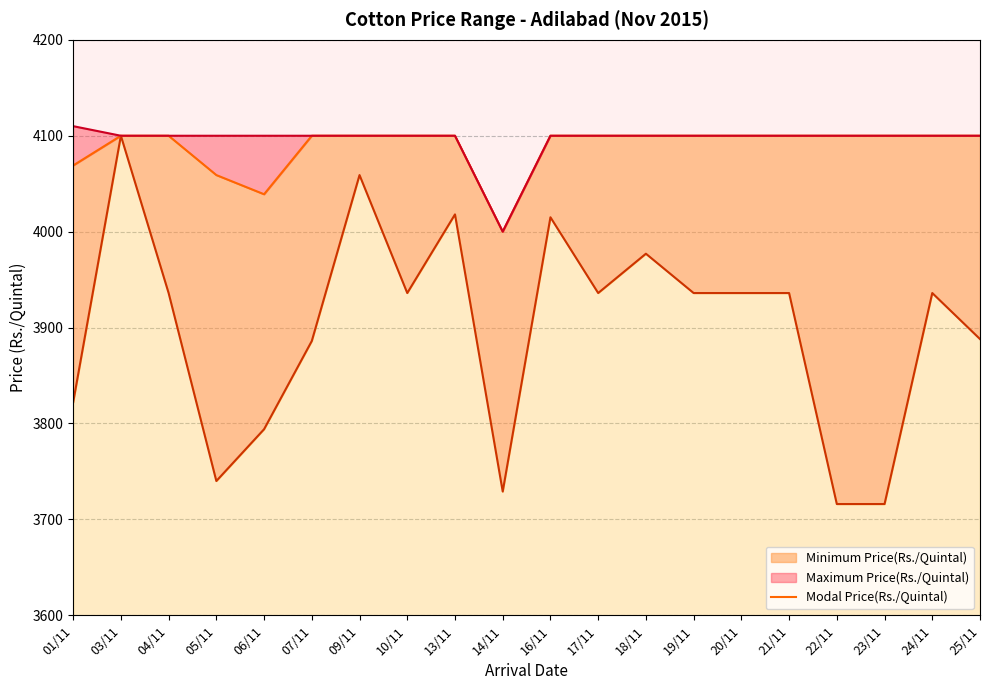

Reading left to right, extract all data points from this chart.

4069	4100	4100	4059	4039	4100	4100	4100	4100	4000	4100	4100	4100	4100	4100	4100	4100	4100	4100	4100